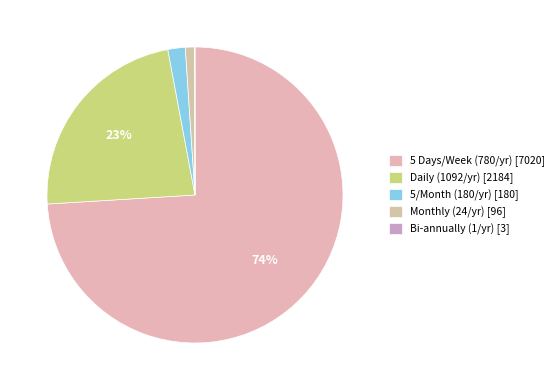

Which category has the biggest portion of the pie?

5 Days/Week (780/yr) [7020]